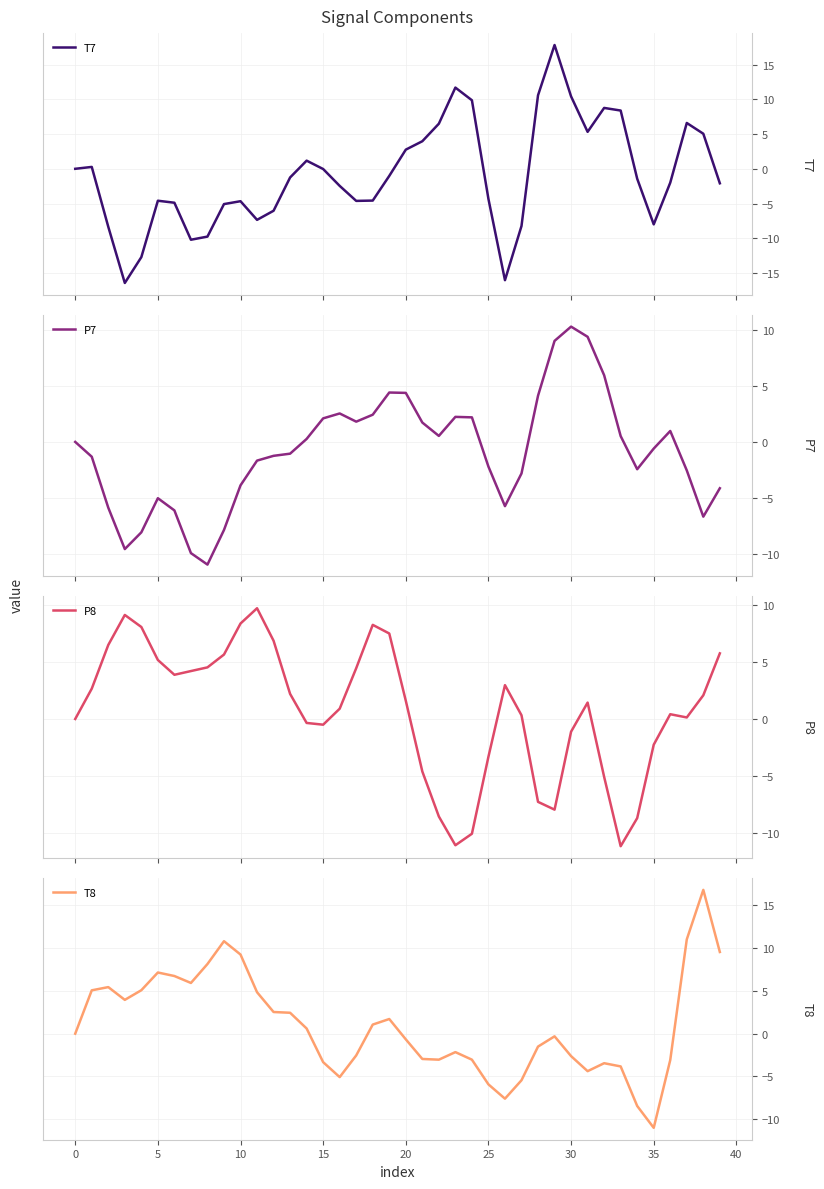

The T8 series shows 2.0 at 30. True or false?

False